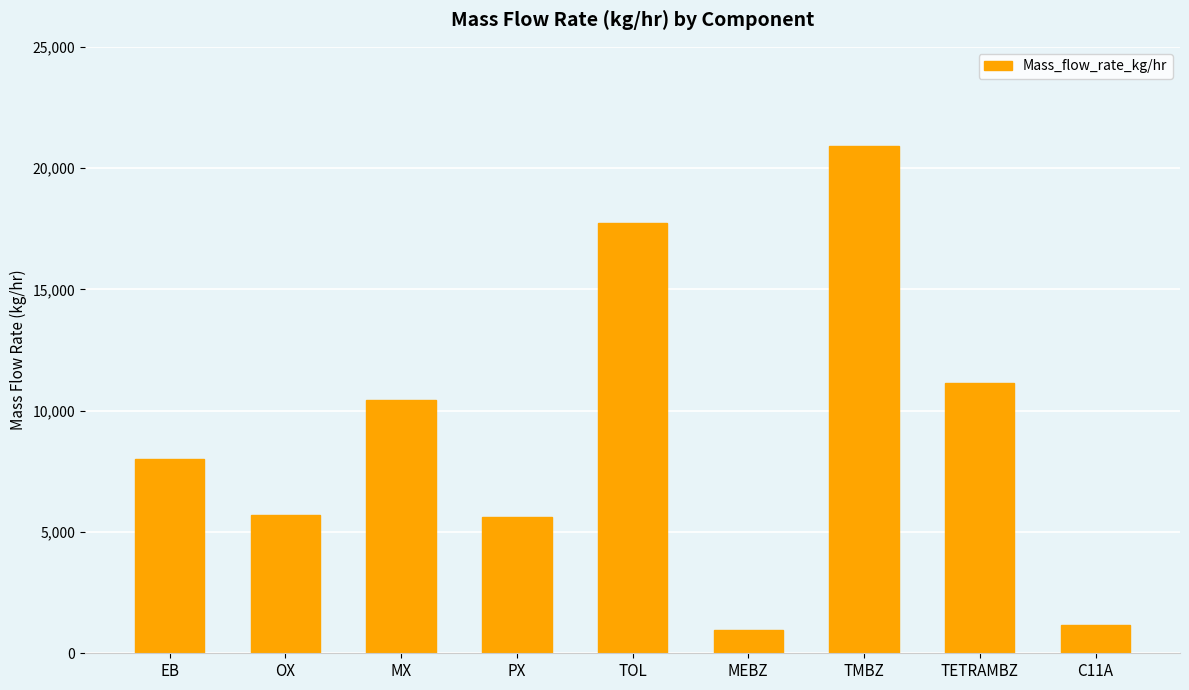

Approximately how many times larger is the value at TETRAMBZ compared to TOL?

0.6